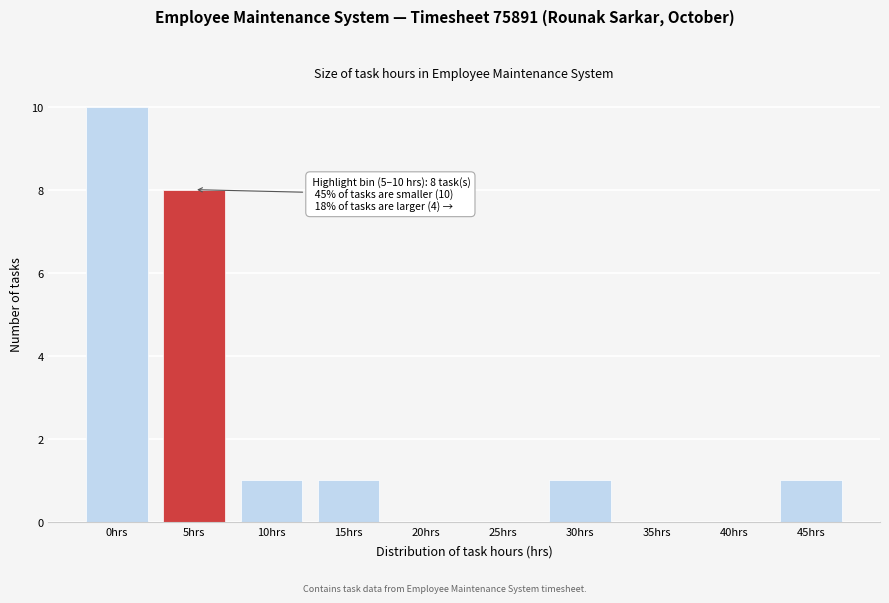

Reading right to left, transcribe all the data shown in this chart.

45hrs=1	40hrs=0	35hrs=0	30hrs=1	25hrs=0	20hrs=0	15hrs=1	10hrs=1	5hrs=8	0hrs=10